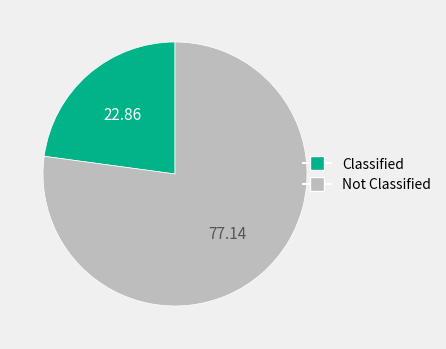

Does any single category account for the majority?

Yes